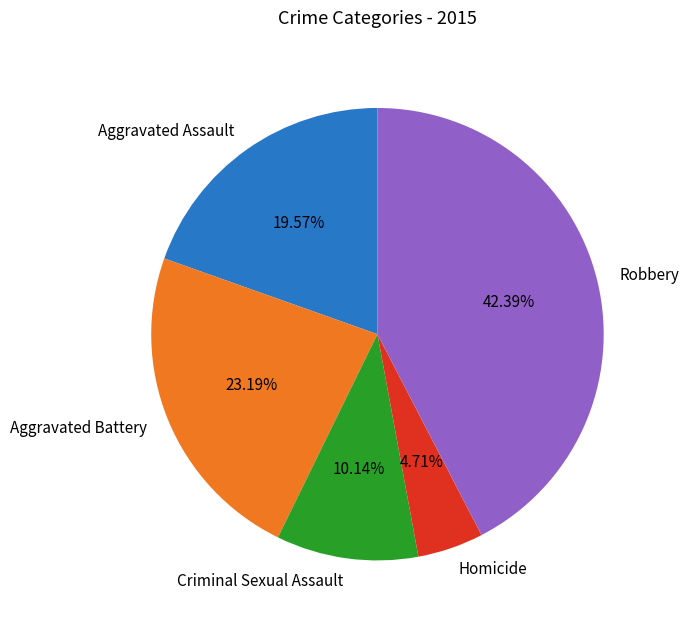

To the nearest percent, what portion does Criminal Sexual Assault represent?

10%